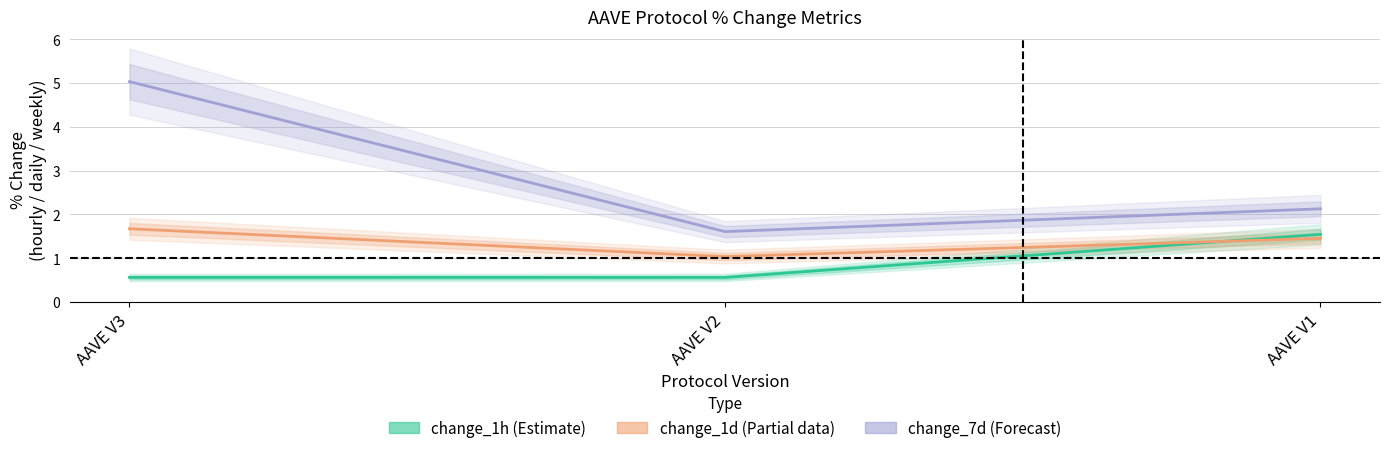

What is the sum of the change_7d (Forecast) values at AAVE V1 and AAVE V3?

7.2